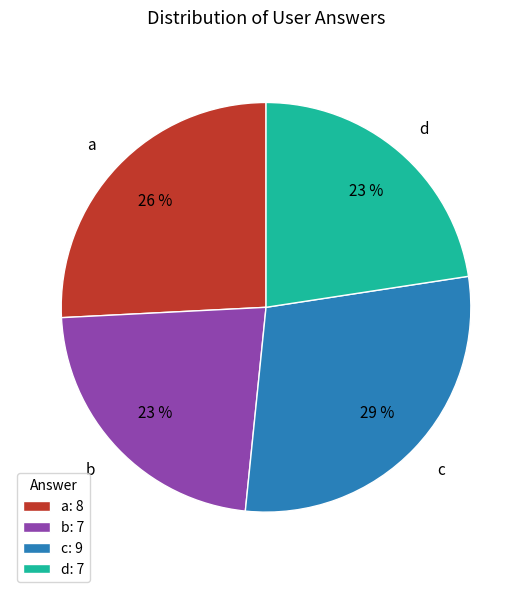

What is the ratio of the value at b to the value at c?

0.8